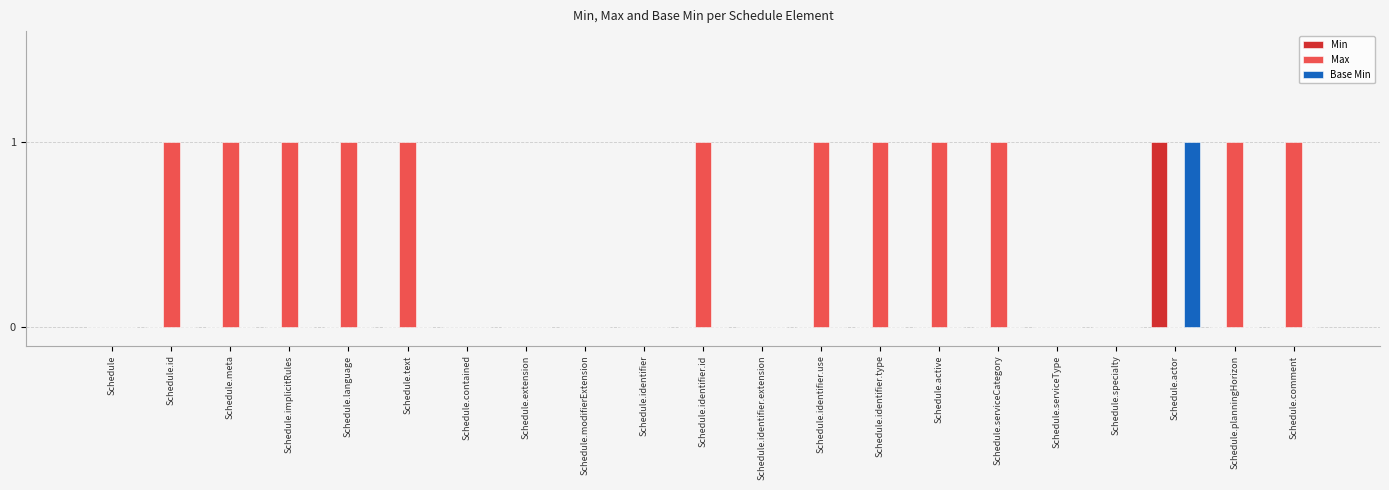

Which series changed the most between Schedule.contained and Schedule.planningHorizon?

Max